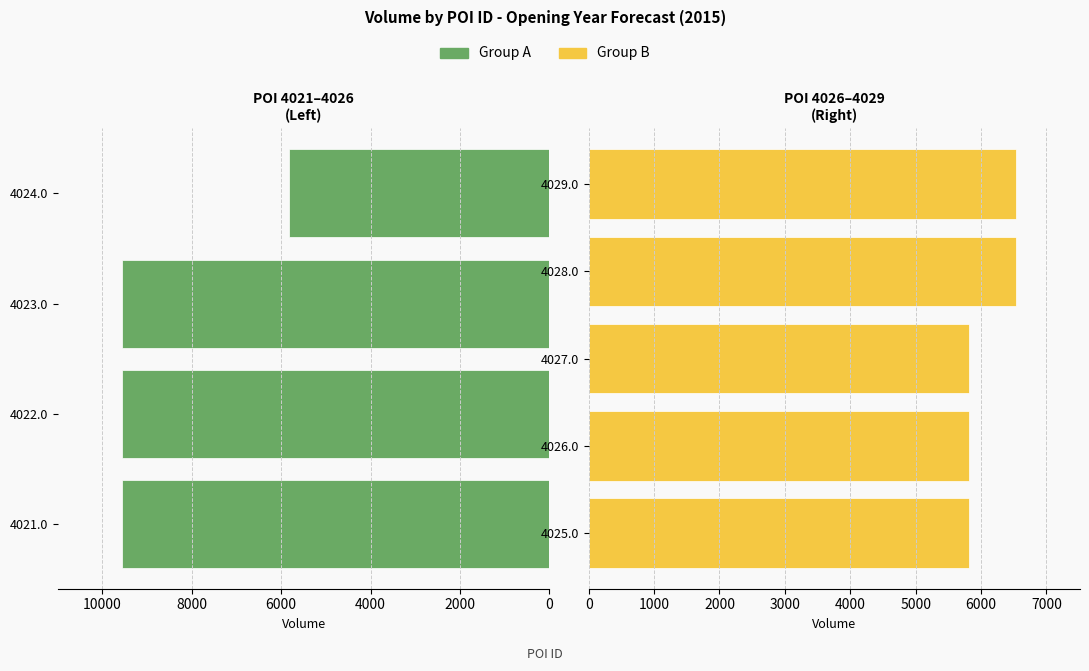

What position from the right is 4028.0?

2